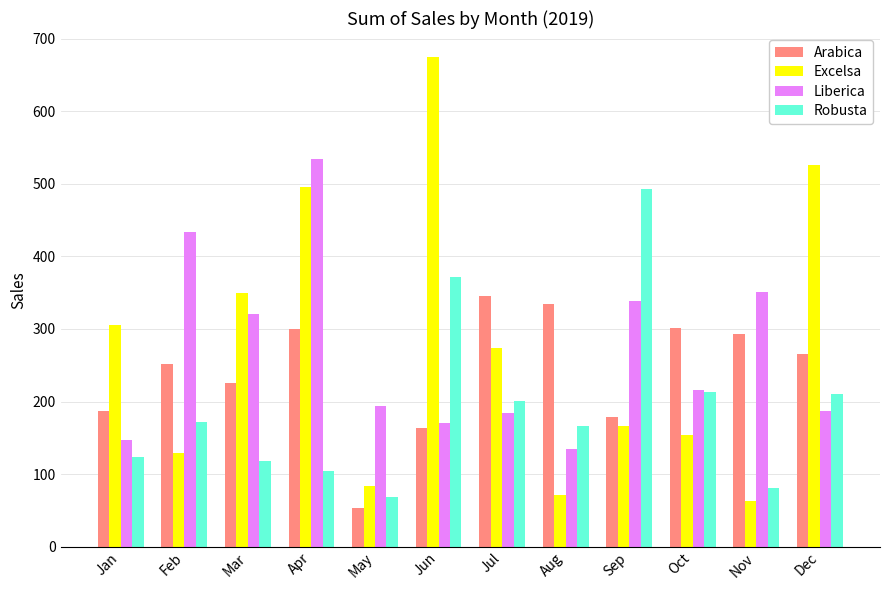

List the series in order of their peak value, lowest first.

Arabica, Robusta, Liberica, Excelsa